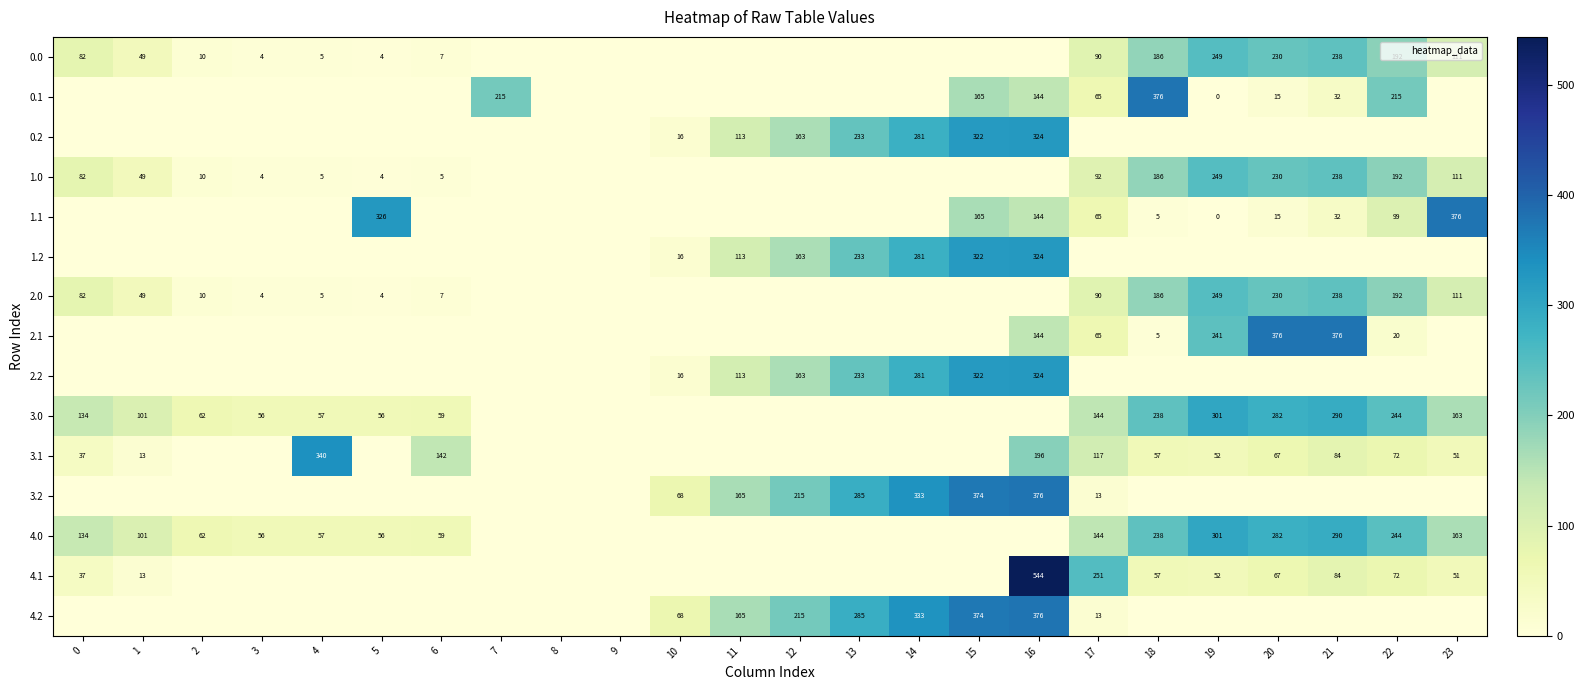

True or false: 1.0 has a value of 273.3 at 22.

False